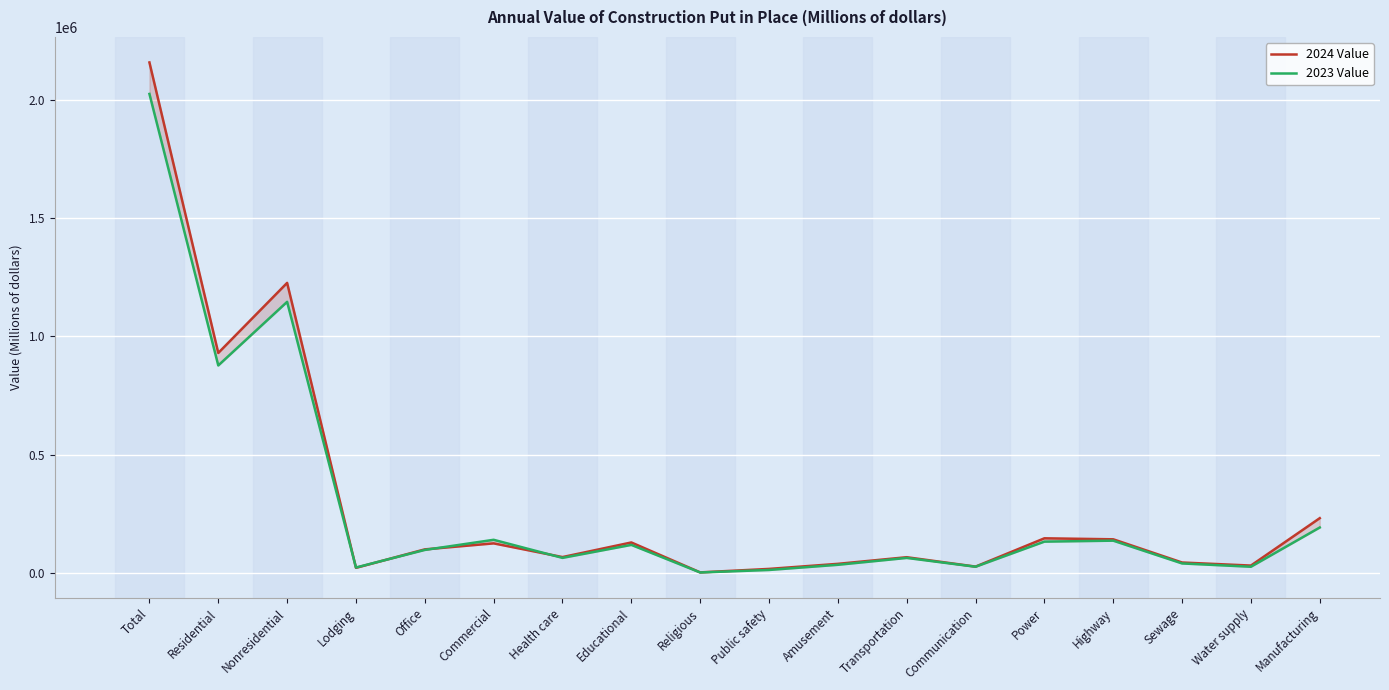

How many intersections are there between 2024 Value and 2023 Value?

4